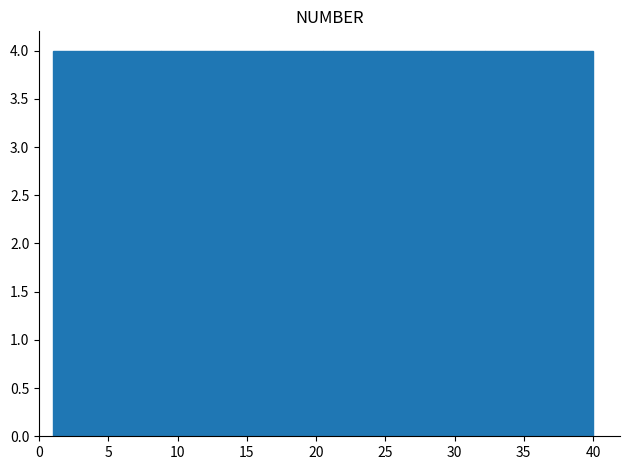

What is the height of the bar covering 4.9 to 8.8 on the x-axis? Neither the bar edges nor the heights are printed on the chart, so give them approximately, as read against the axes.

4